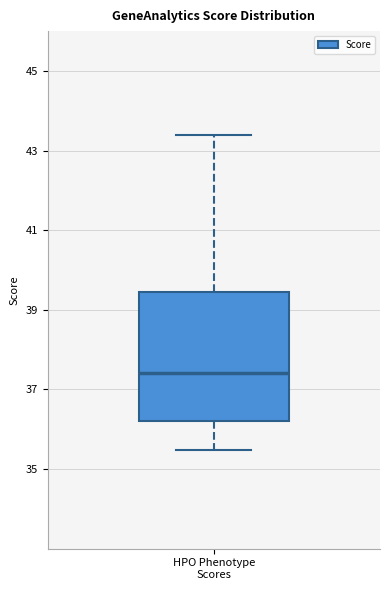

Transcribe this box plot: give where the median line is, the range the box spans, and where the two whiskers end, as read against the y-axis. The values are not printed on the chart, so give them approximately, as read against the axis.

median 37.4, box 36.2 to 39.4, whiskers 35.4 to 43.4